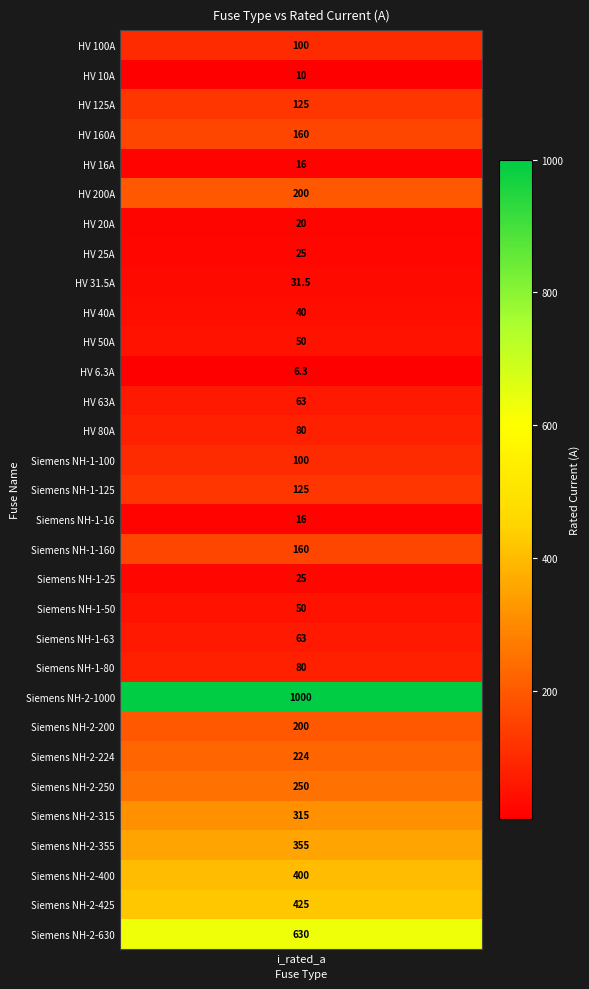

Where is the data nearest to the value 503?

Siemens NH-2-425